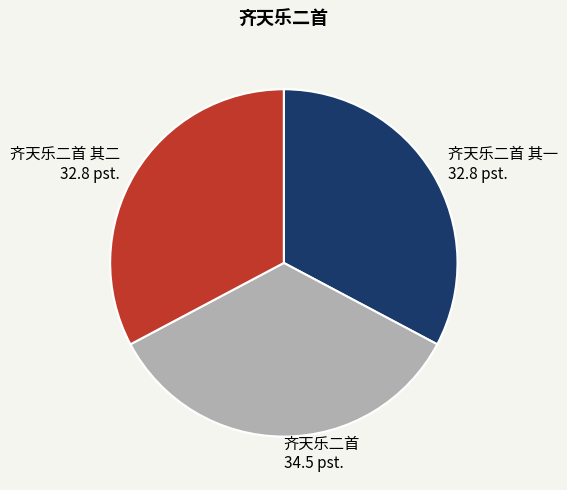

Is the sum of 齐天乐二首 其二 and 齐天乐二首 其一 greater than half?

Yes